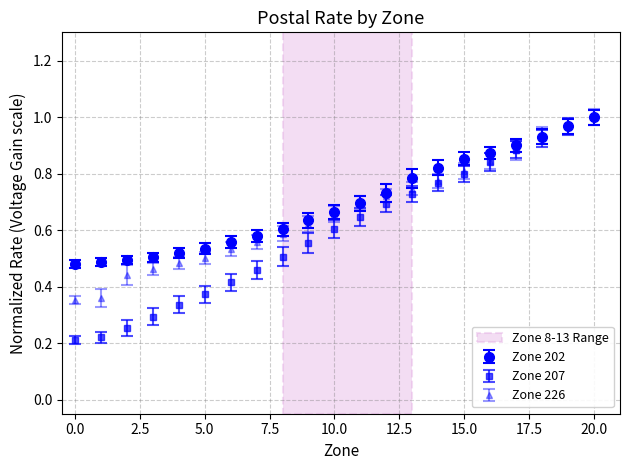

At how many categories does at least one series exceed 0?

21